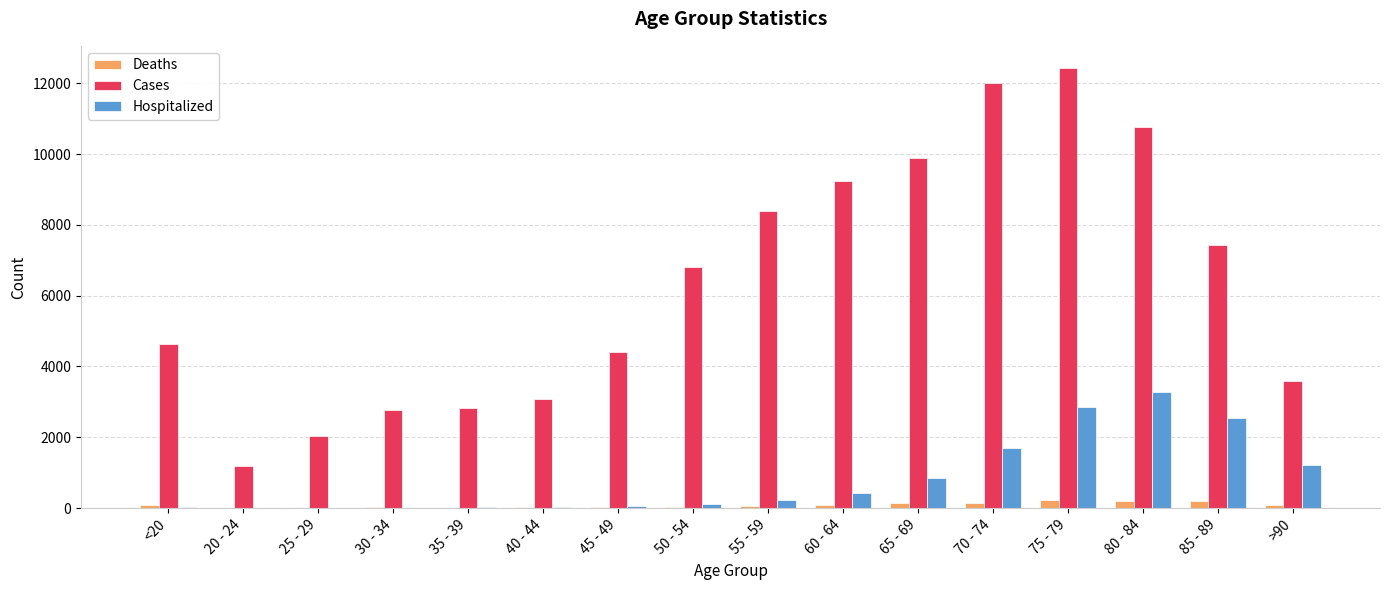

What is the sum of all Cases values?

101482